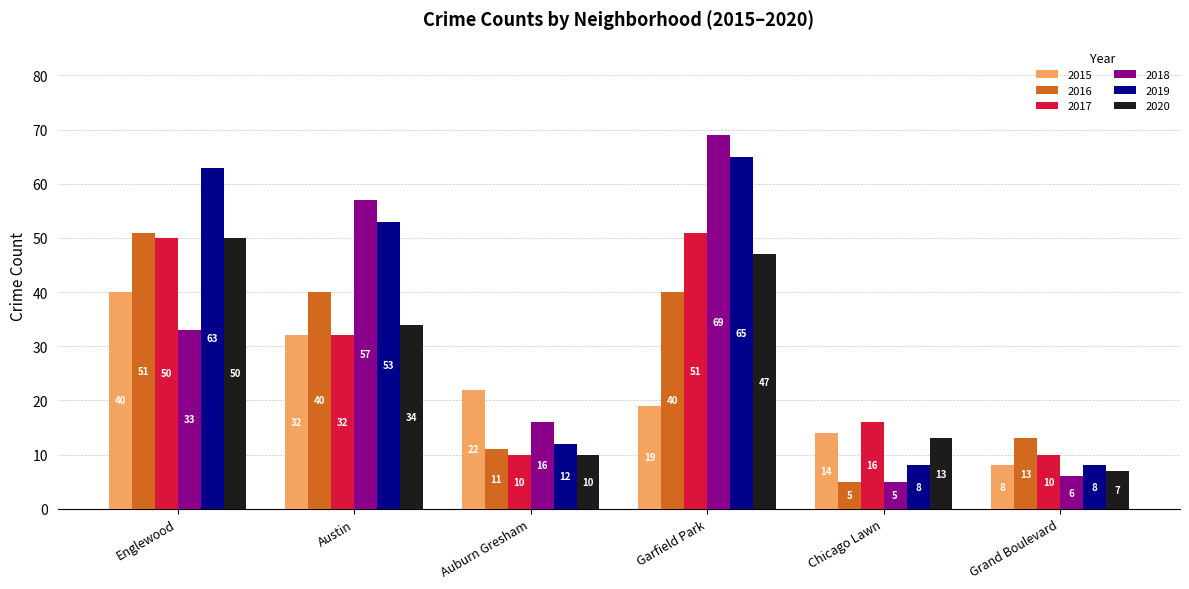

Which series has the largest total across all categories?

2019